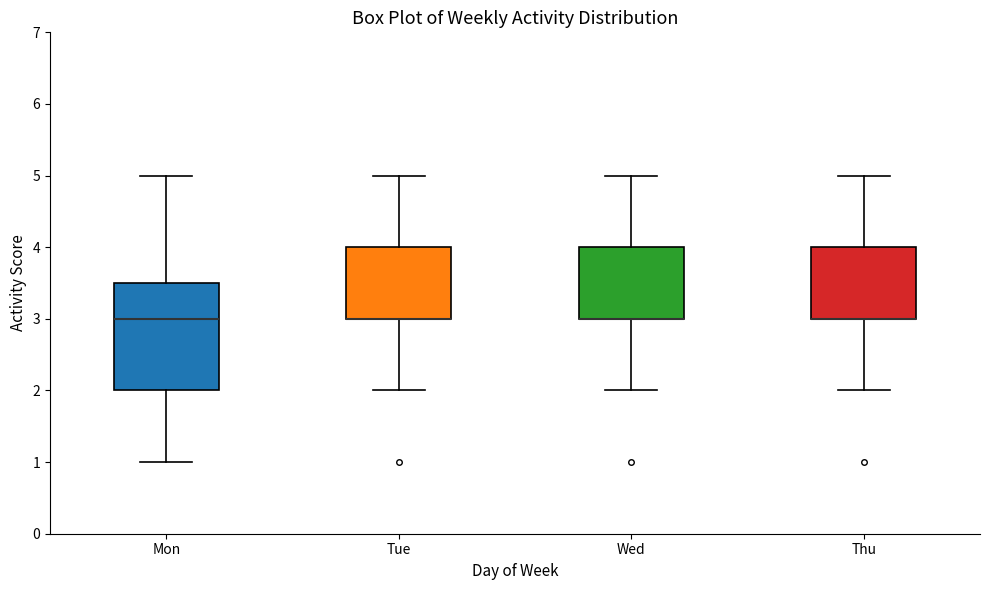

Where does the median line of the box for Mon sit on the y-axis? The values are not printed on the chart, so give them approximately, as read against the axis.

3.0